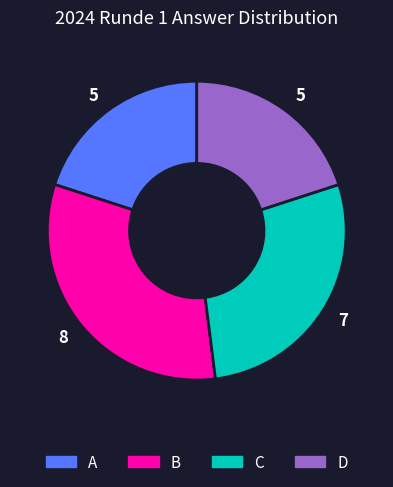

Approximately how many times larger is the value at B compared to C?

1.1